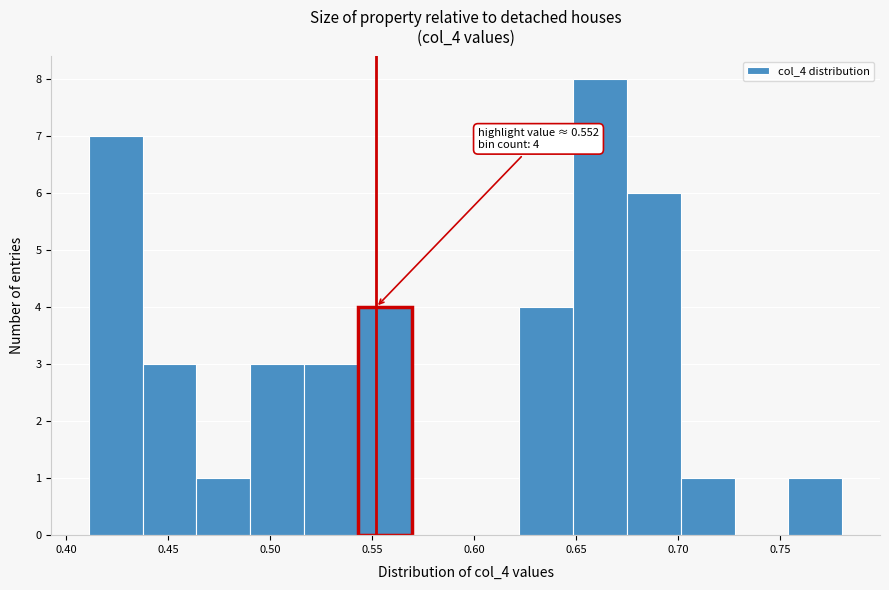

Over which range of the x-axis is the bar tallest?

0.650 to 0.675